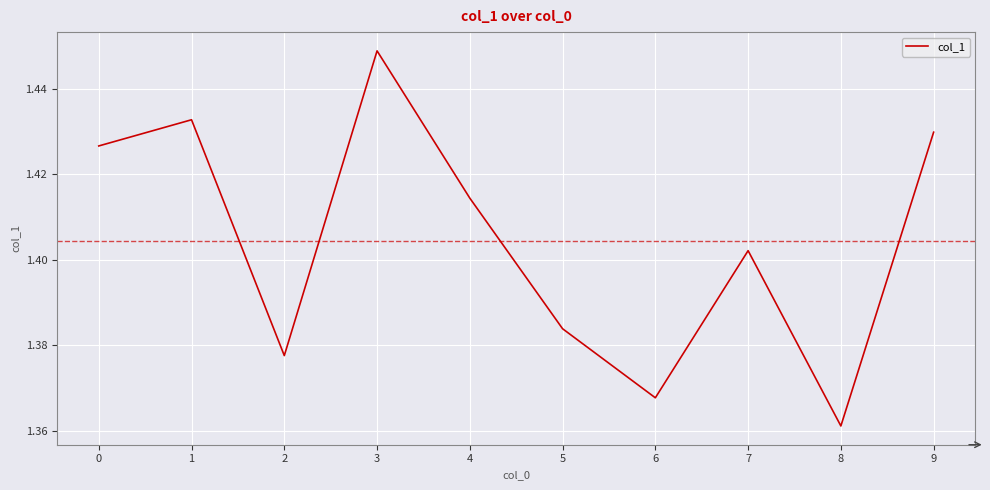

The value at 6 is 2.2. True or false?

False